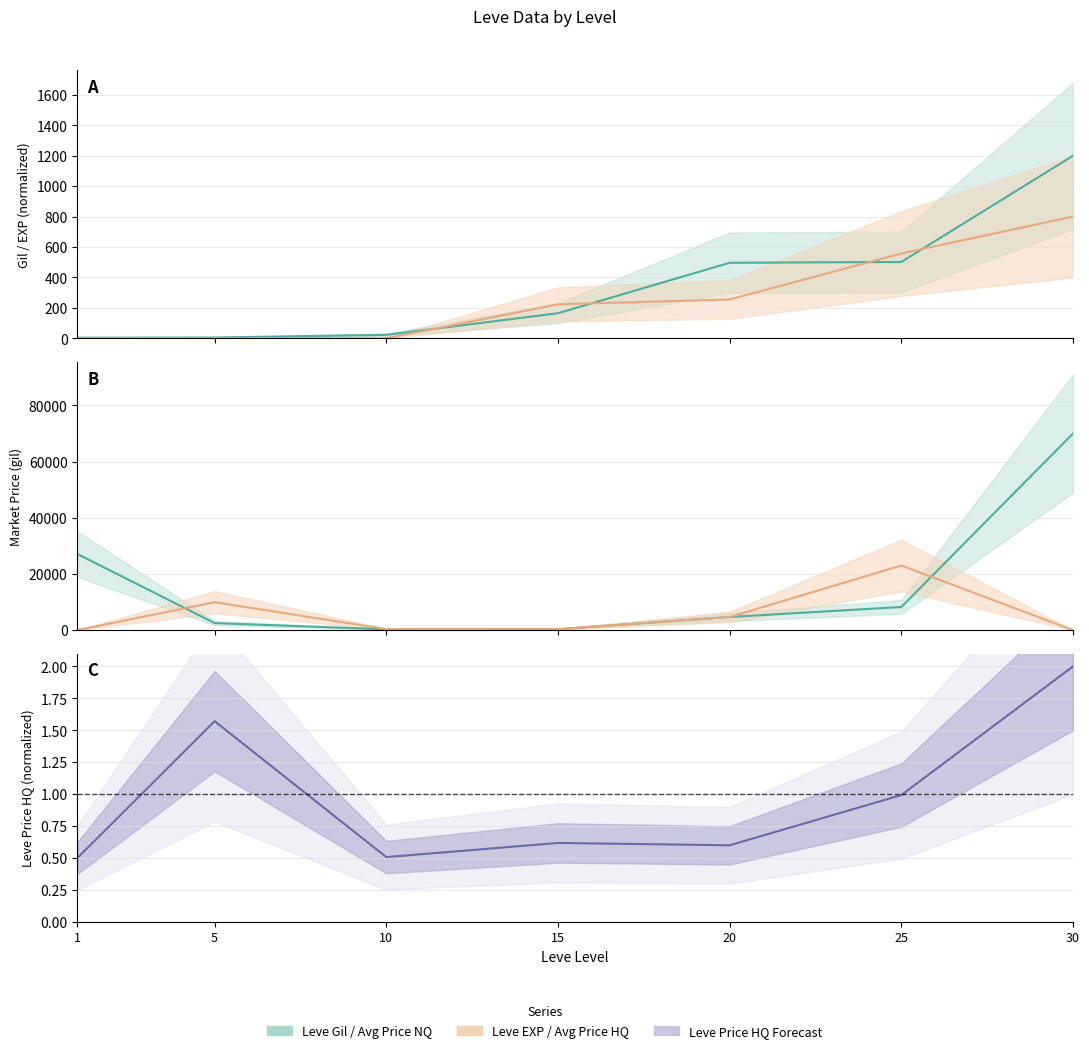

What is the average value of the Leve Gil series?

342.0